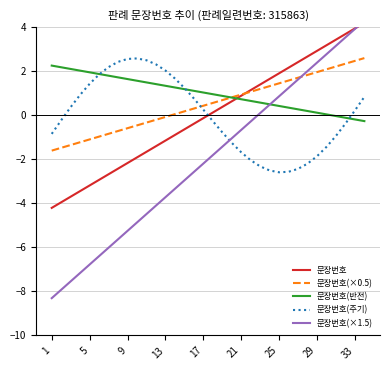

The value of 문장번호(반전) at 5 is 2.0. True or false?

True